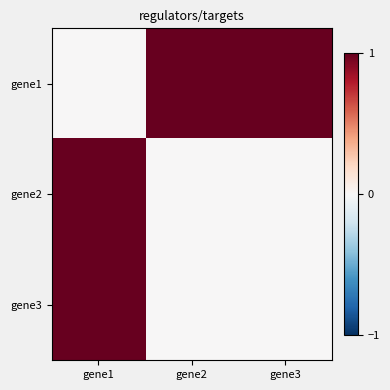

Reading left to right, what are all the values shown in this chart?

gene1: gene1=0	gene2=1	gene3=1
gene2: gene1=1	gene2=0	gene3=0
gene3: gene1=1	gene2=0	gene3=0